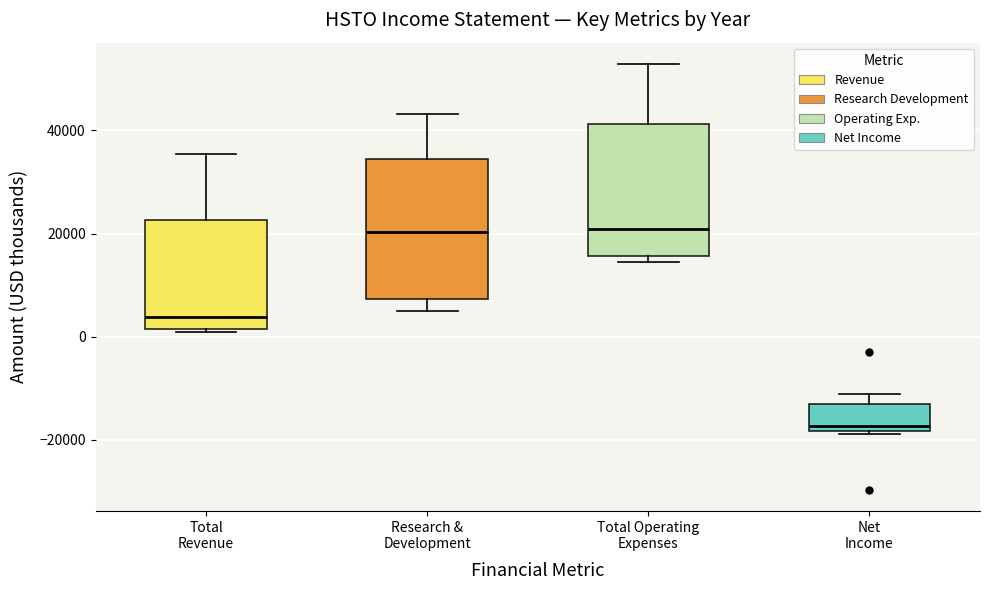

Reading left to right, transcribe this box plot: for each box, give where its median line is, the range the box spans, and where its two whiskers end, as read against the y-axis. The values are not printed on the chart, so give them approximately, as read against the axis.

Total Revenue: median 4000, box 2000 to 22000, whiskers 0 to 36000
Research & Development: median 20000, box 8000 to 34000, whiskers 6000 to 44000
Total Operating Expenses: median 20000, box 16000 to 42000, whiskers 14000 to 52000
Net Income: median -18000 (just above the box's lower edge), box -18000 to -14000, whiskers -18000 to -12000